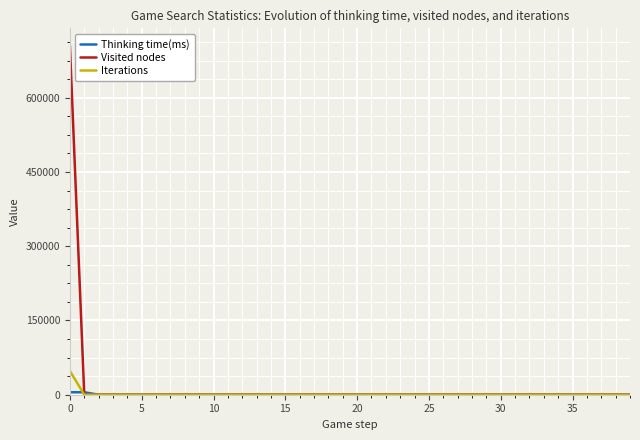

At how many categories does at least one series exceed 590794?

1